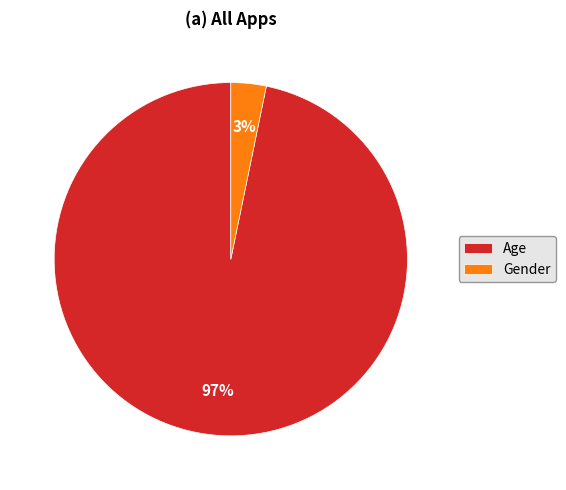

How many segments does this pie chart have?

2